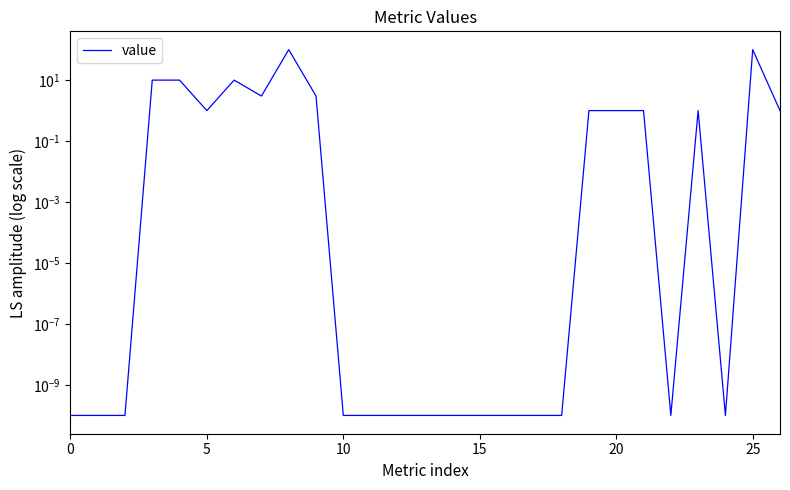

What is the label of the 9th point from the right?

18